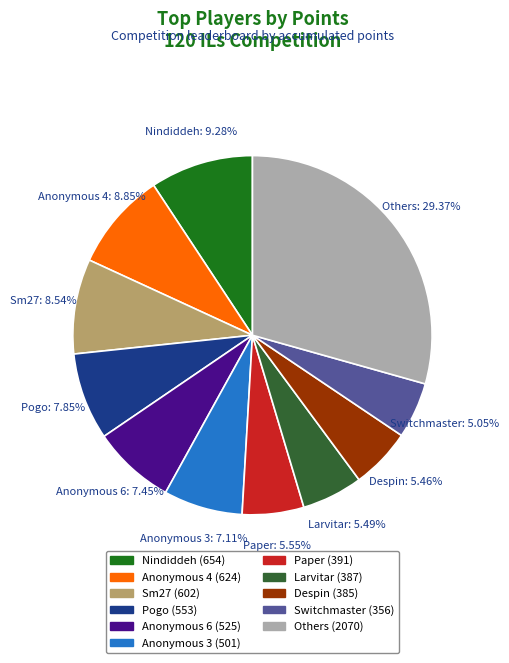

How many slices are in this pie chart?

11